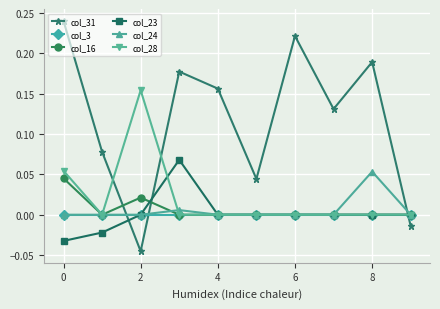

True or false: col_28 and col_31 cross at least once.

True